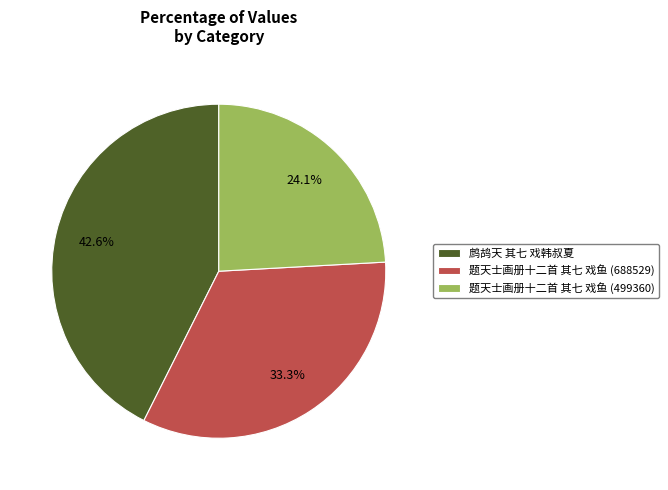

How many slices are in this pie chart?

3